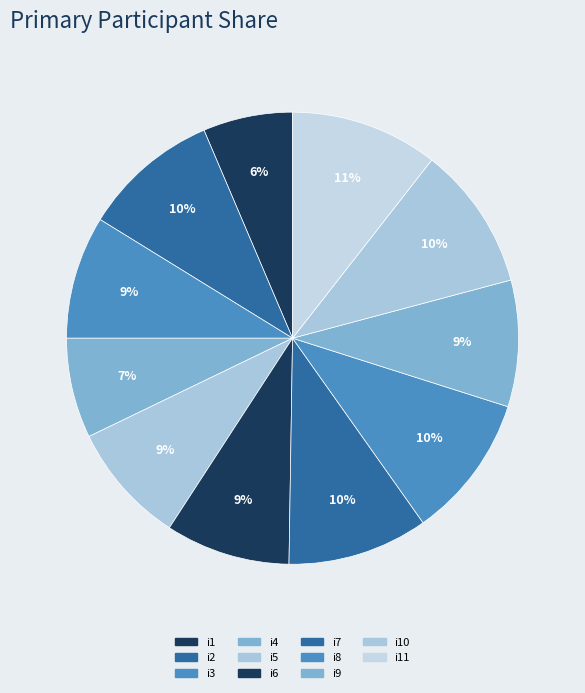

To the nearest percent, what percentage of the pie is i4?

7%